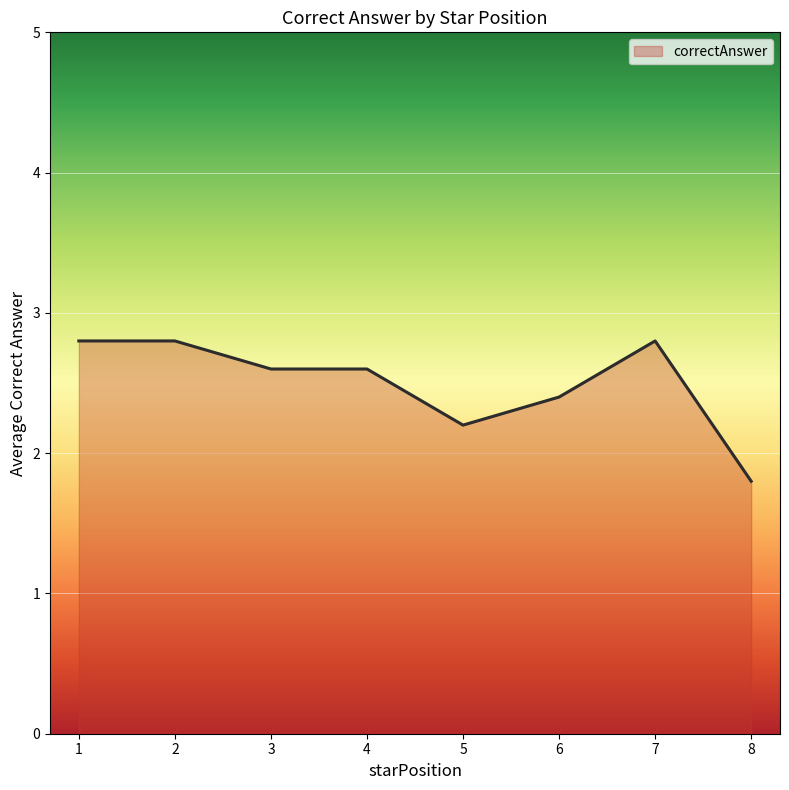

Count the values in the range 2 to 3.

7